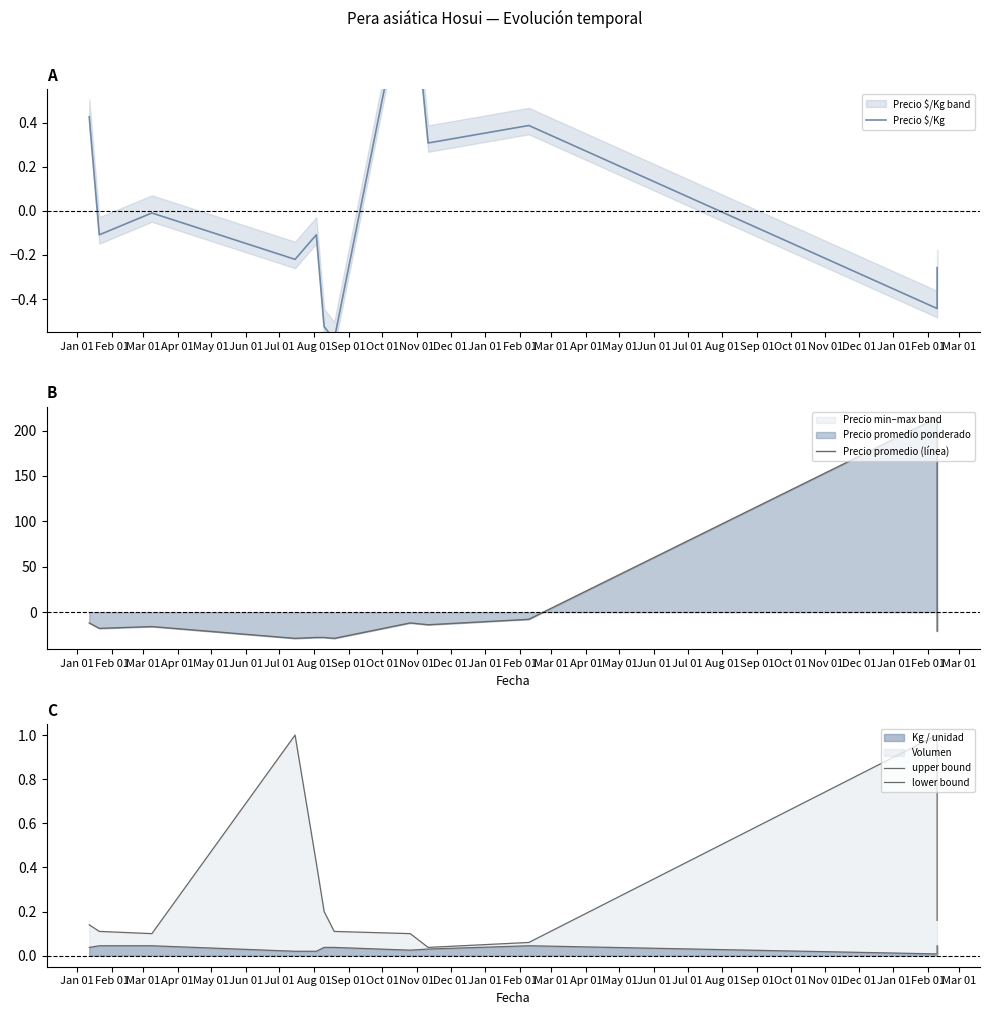

What is the maximum value for Precio promedio (línea)?

214.1